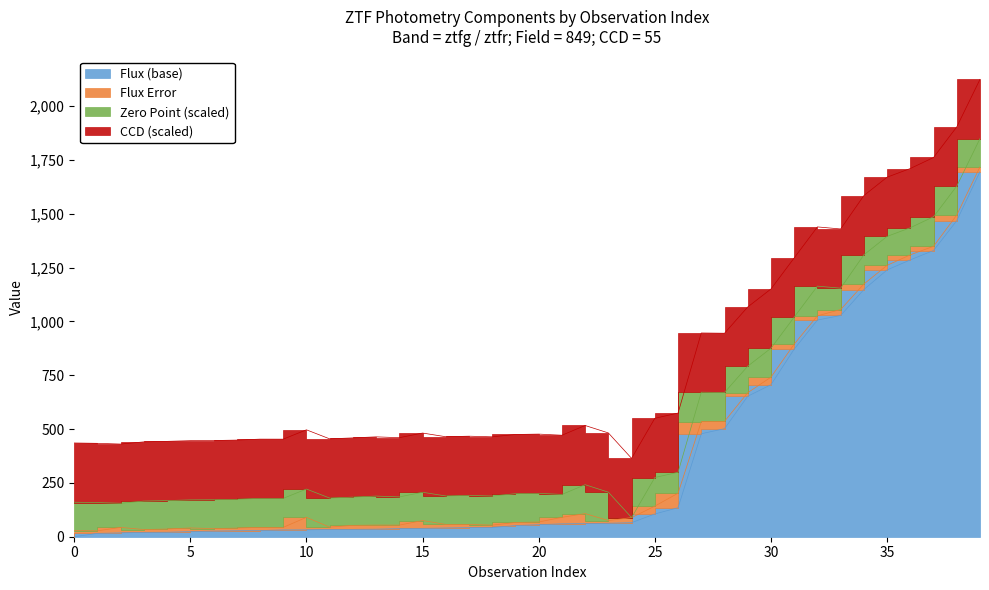

Between 22 and 12, which is larger?

22